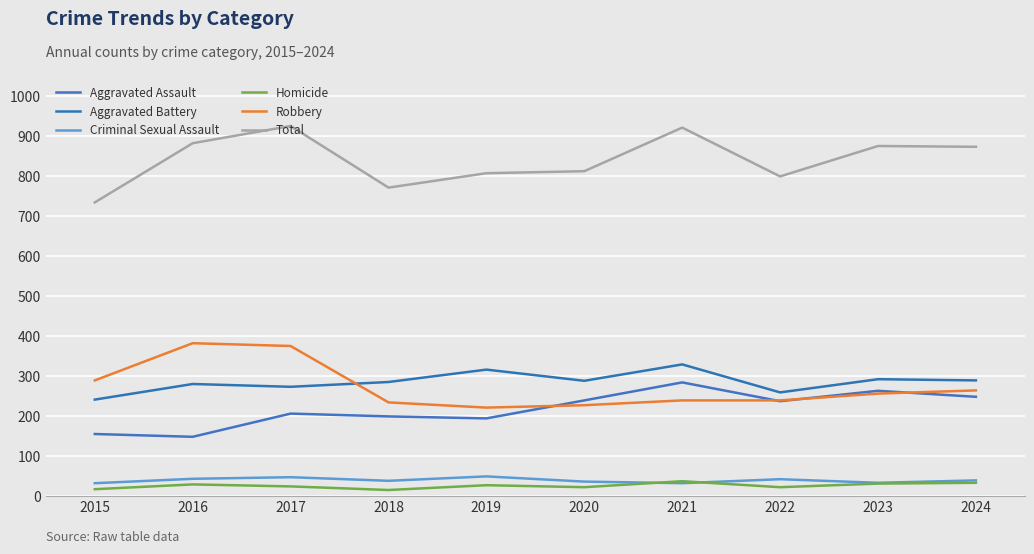

True or false: Criminal Sexual Assault and Robbery intersect in this chart.

False